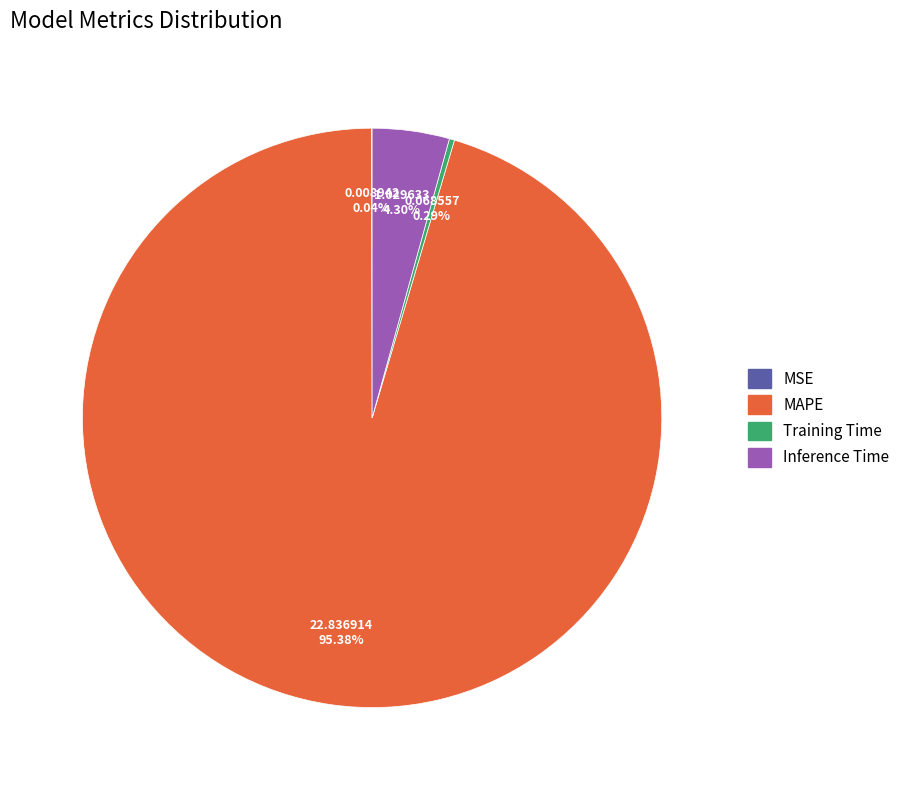

Which slice is the largest?

MAPE